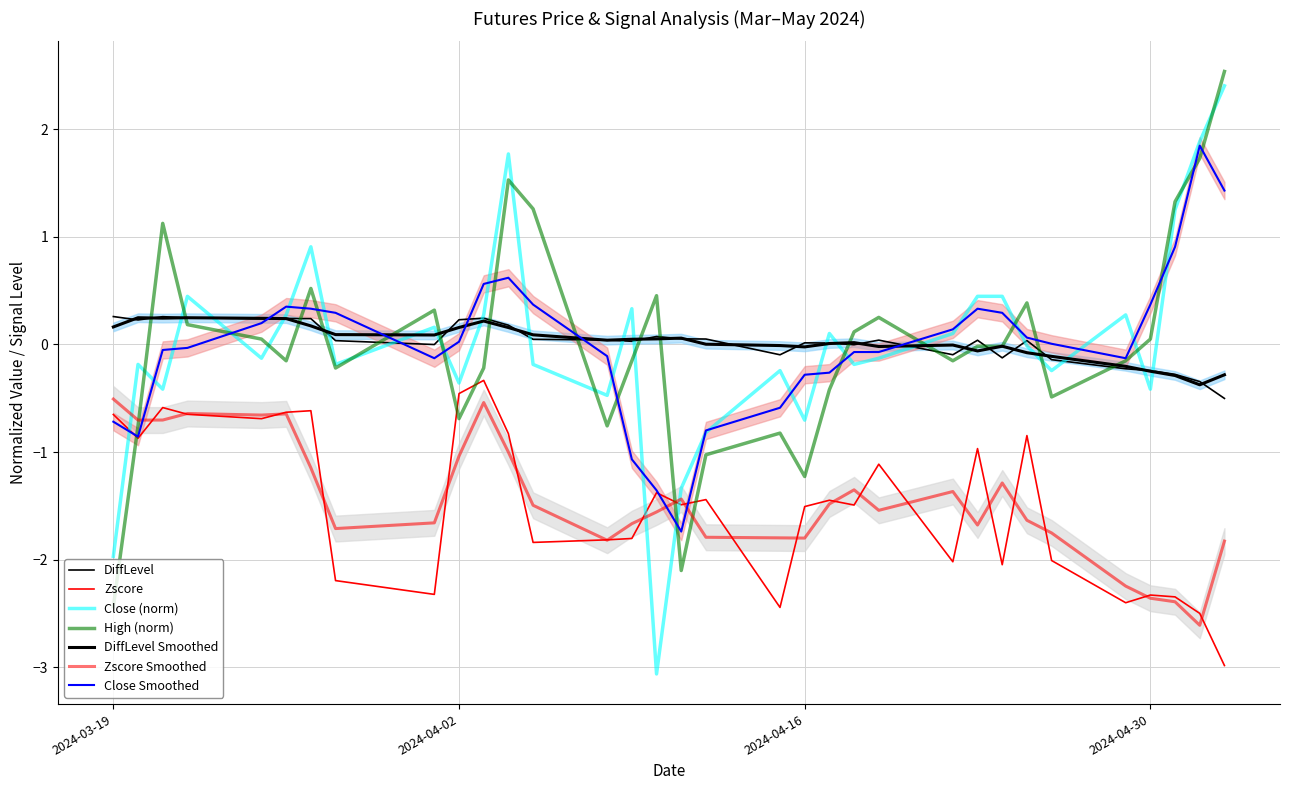

Is it true that DiffLevel equals -0.3 at 2024-05-02?

True